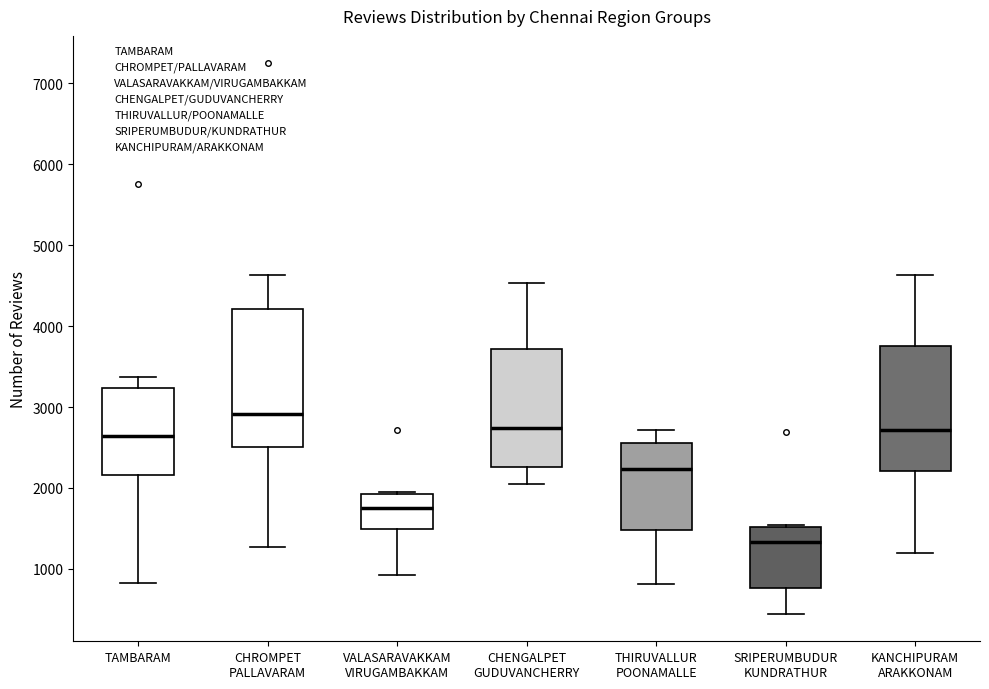

Where does the lower whisker of the box for SRIPERUMBUDUR KUNDRATHUR end on the y-axis? The values are not printed on the chart, so give them approximately, as read against the axis.

400